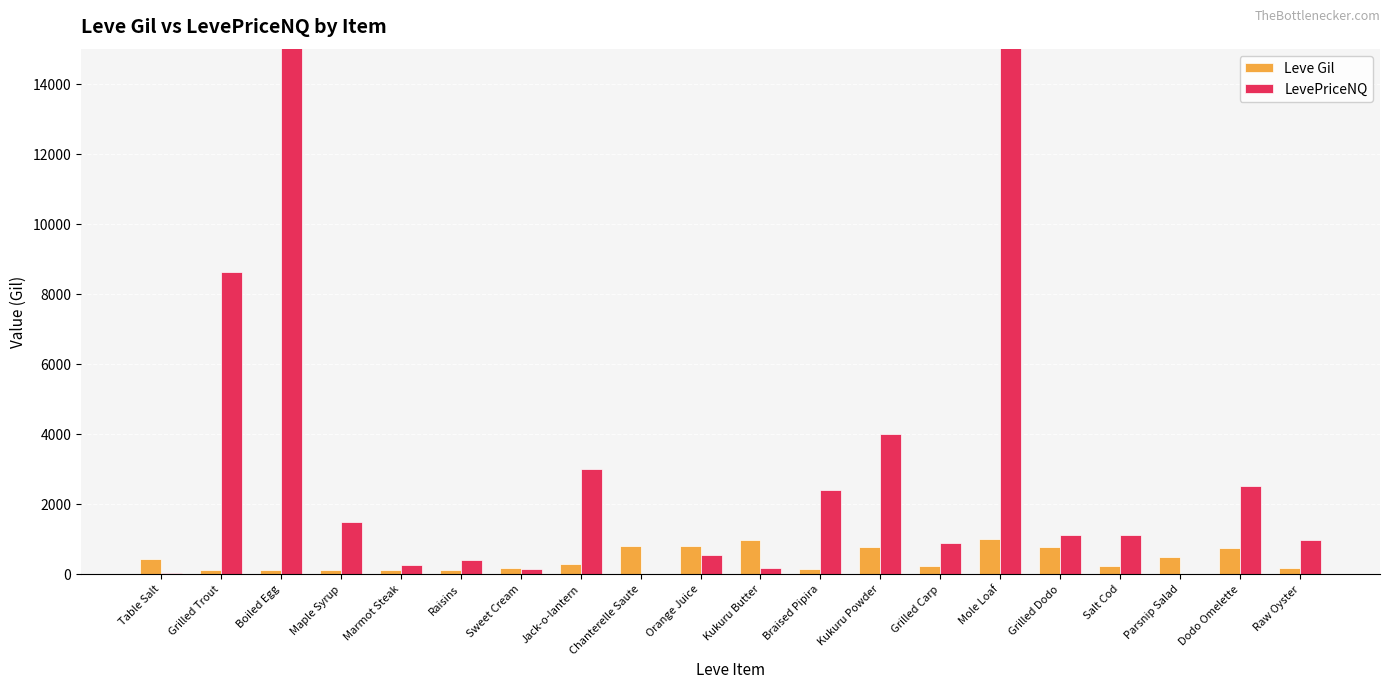

What is the maximum value shown in the chart?

79000134